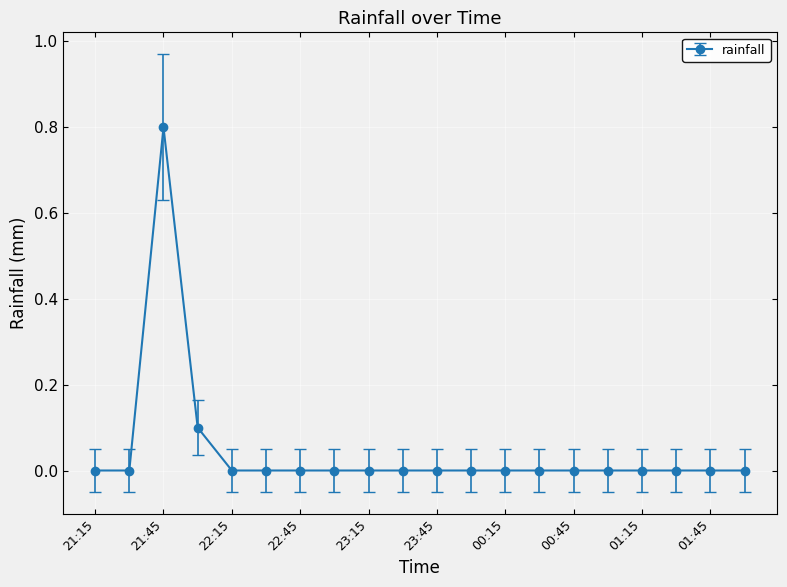

What is the greatest value displayed?

0.8